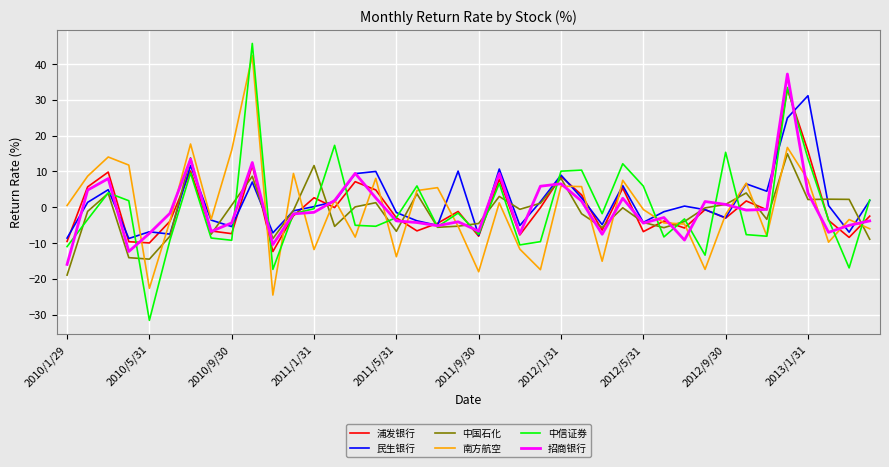

What is the smallest value displayed?

-31.6